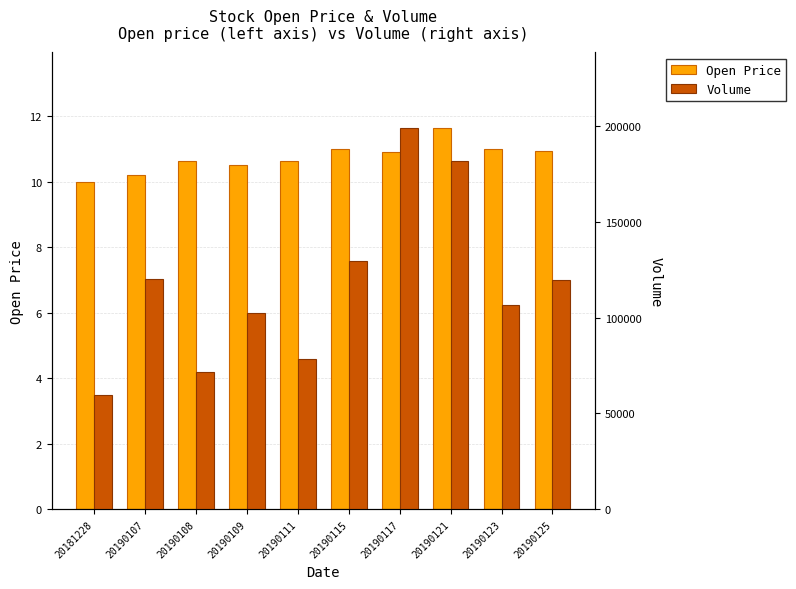

At which category is the sum across all series the highest?

20190117